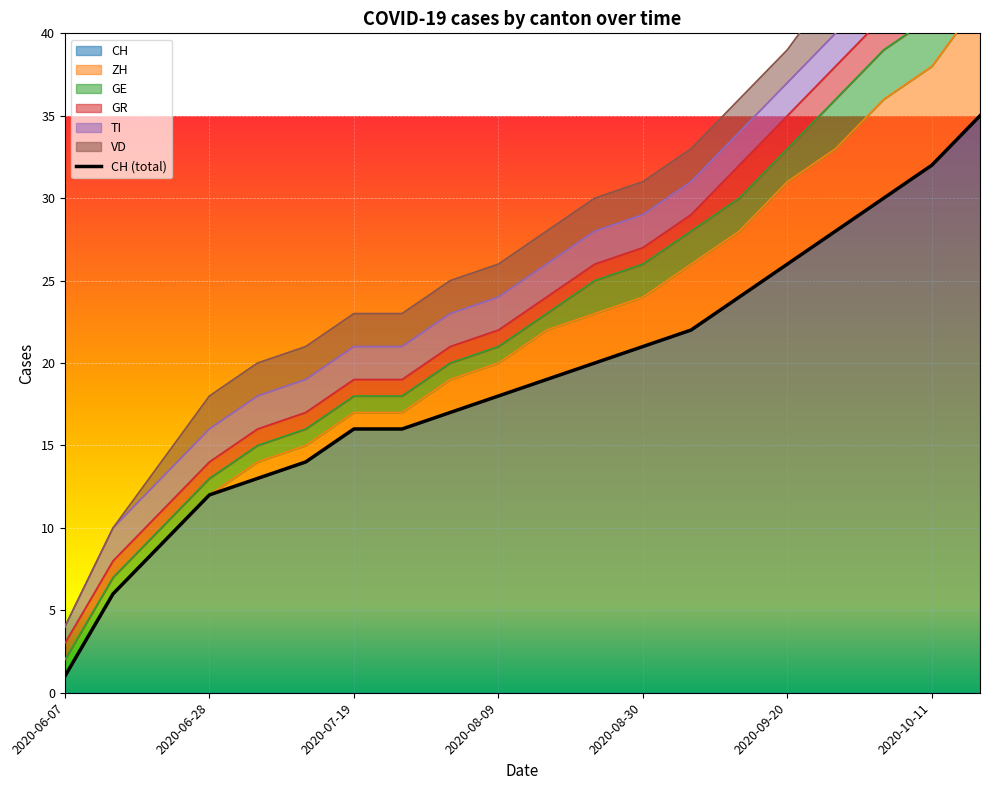

Is it true that TI equals 3 at 2020-09-06?

False